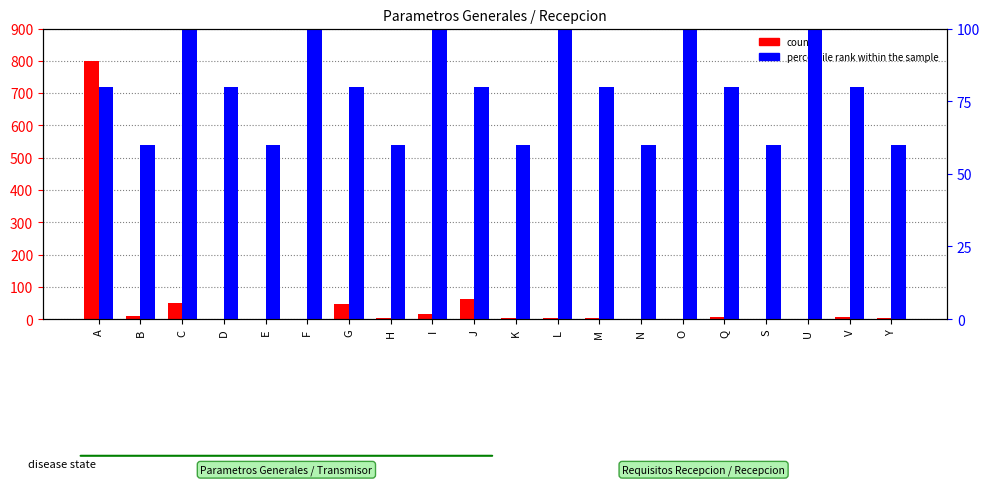

How many groups of bars are there?

20